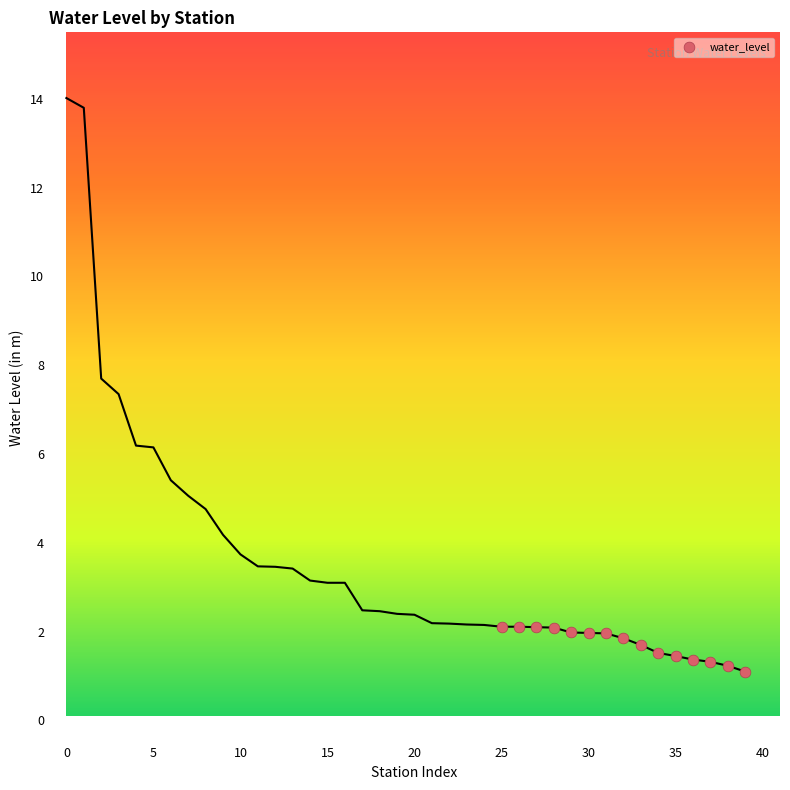

What is the range of Y values (max minus min)?

1.0